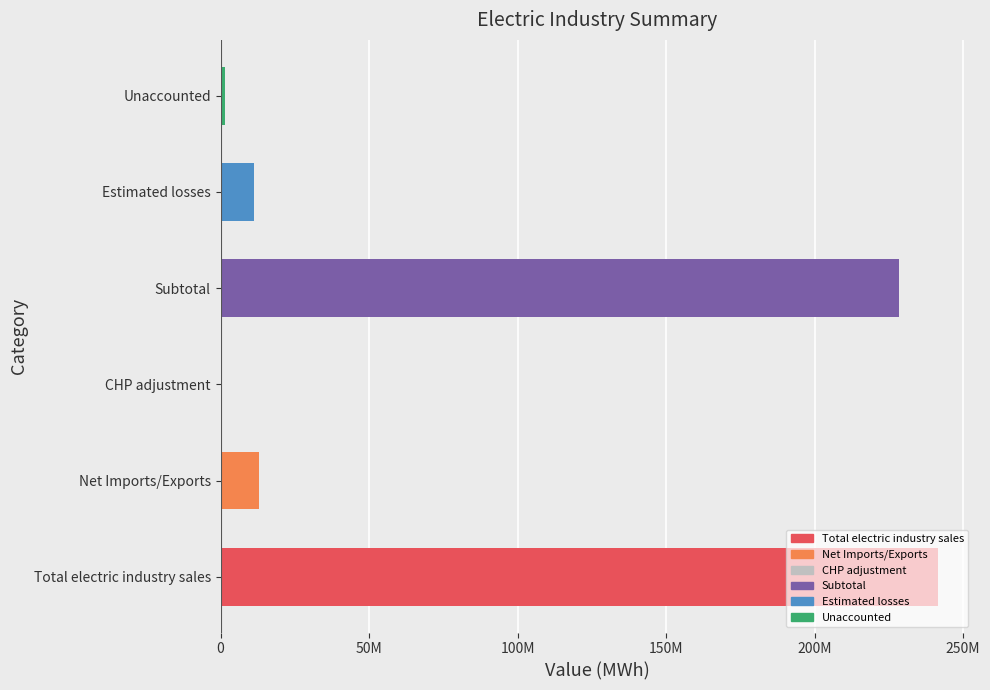

List the labels in order of value, largest first.

Total electric industry sales, Subtotal, Net Imports/Exports, Estimated losses, Unaccounted, CHP adjustment